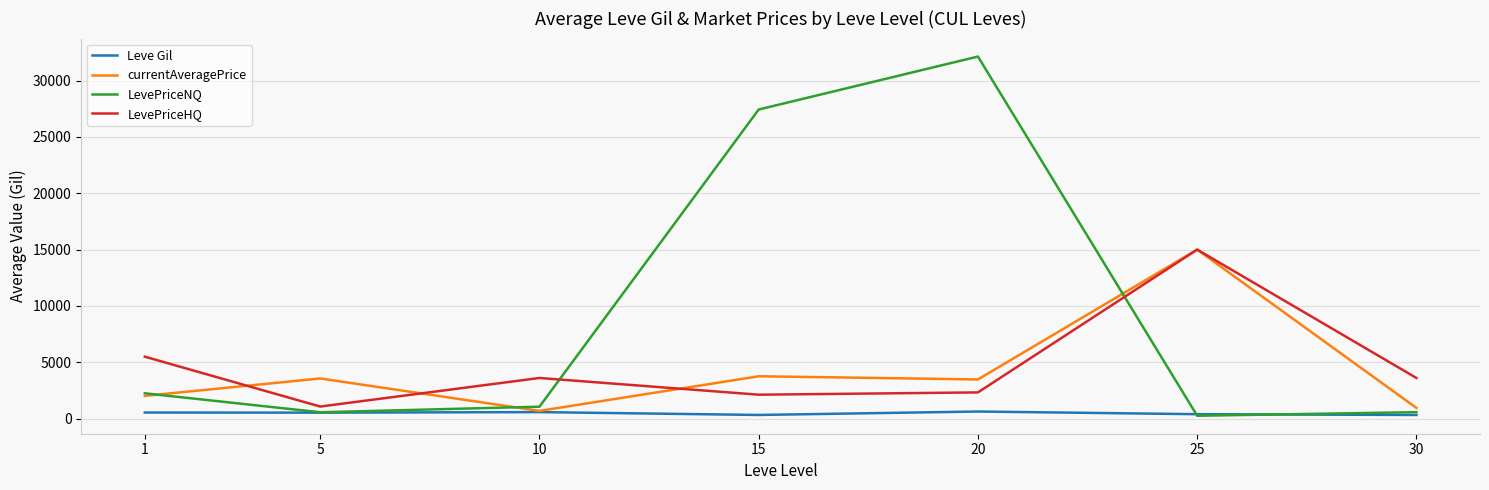

Which series ends up on top after the final intersection of LevePriceHQ and LevePriceNQ?

LevePriceHQ